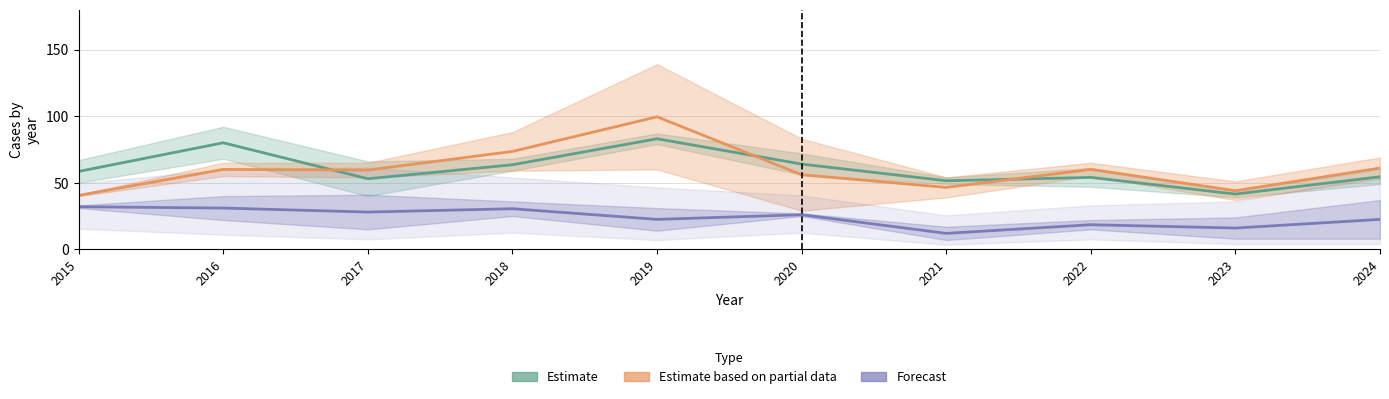

Which has a higher value, 2021 or 2024?

2024